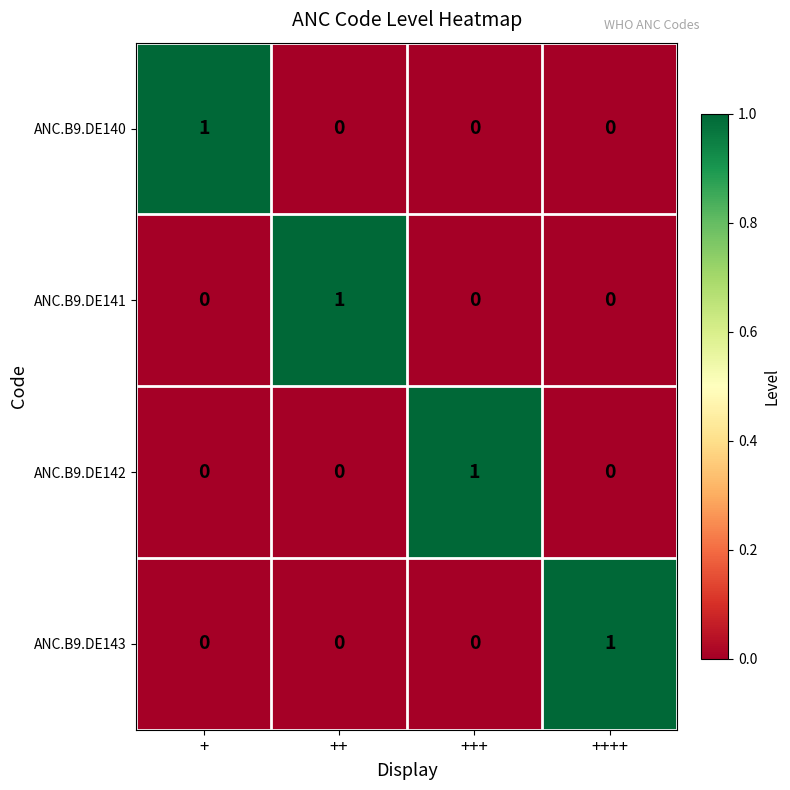

How many categories are shown in the chart?

4